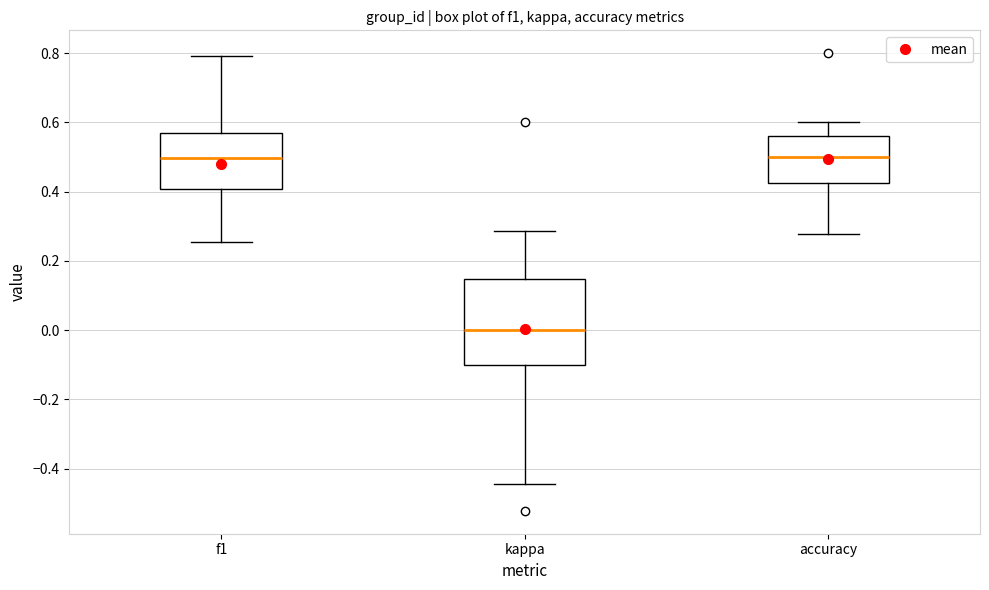

Reading left to right, transcribe this box plot: for each box, give where its median line is, the range the box spans, and where its two whiskers end, as read against the y-axis. The values are not printed on the chart, so give them approximately, as read against the axis.

f1: median 0.50, box 0.40 to 0.58, whiskers 0.26 to 0.80
kappa: median 0.00, box -0.10 to 0.14, whiskers -0.44 to 0.28
accuracy: median 0.50, box 0.42 to 0.56, whiskers 0.28 to 0.60